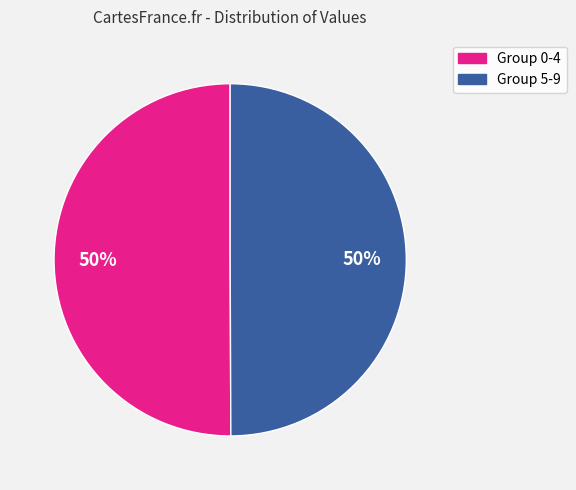

To the nearest percent, what is the average slice percentage?

50%